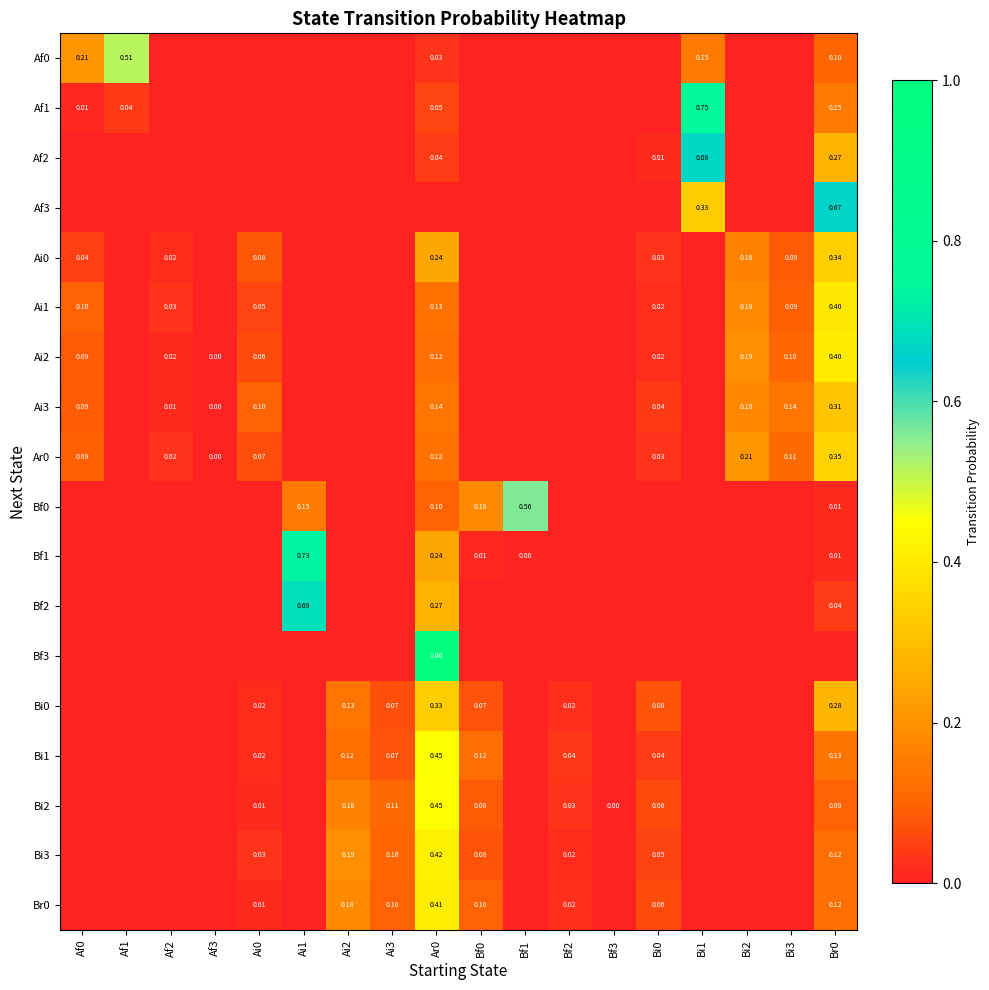

Between Af0 and Af2, which is larger?

Af0